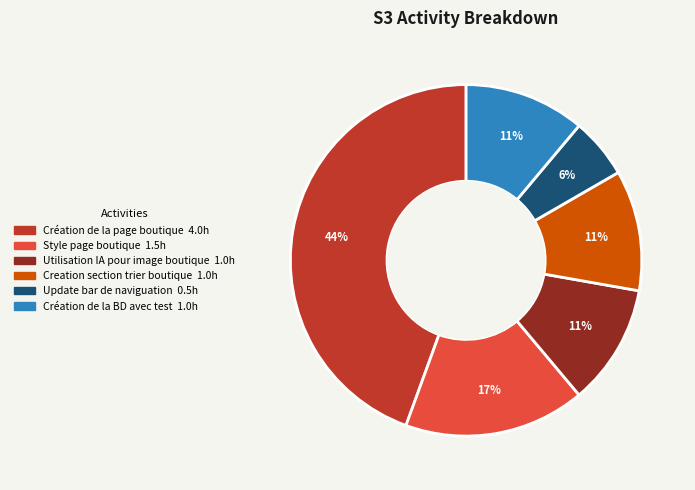

Which slice is the largest?

Création de la page boutique